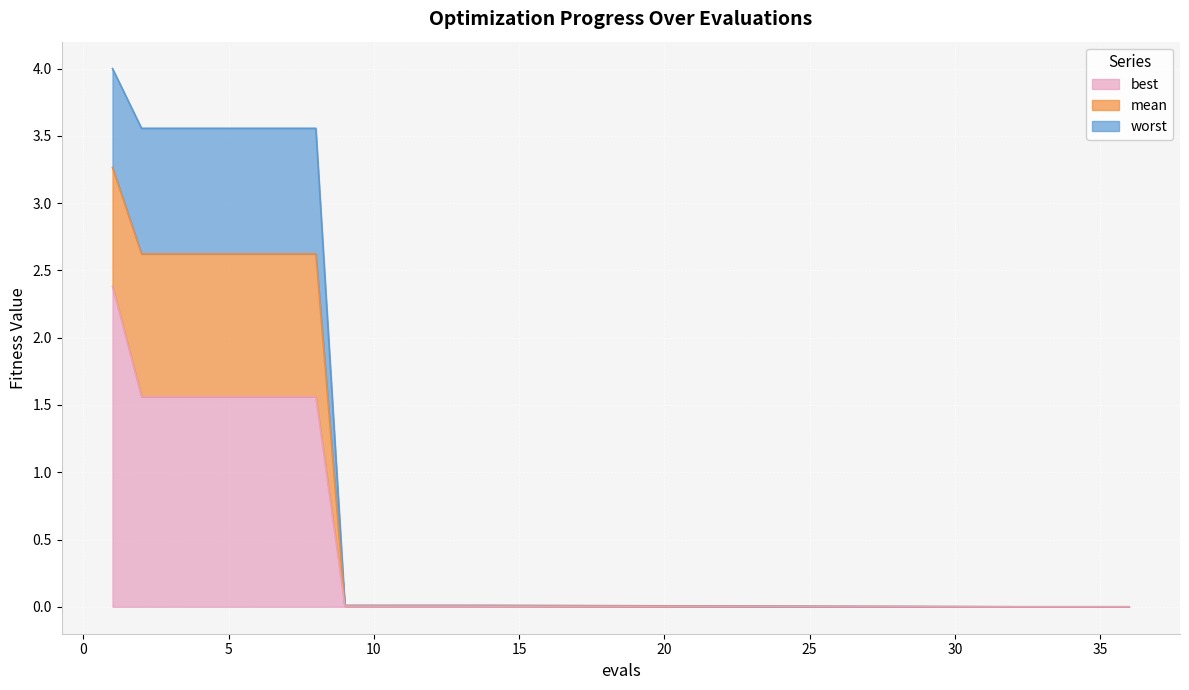

True or false: worst and best intersect in this chart.

False